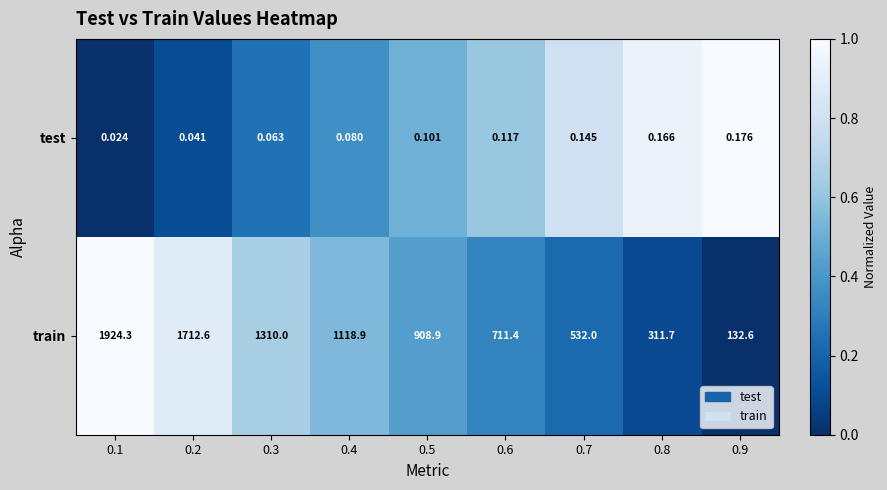

Between 0.1 and 0.9, which series saw the biggest shift?

train